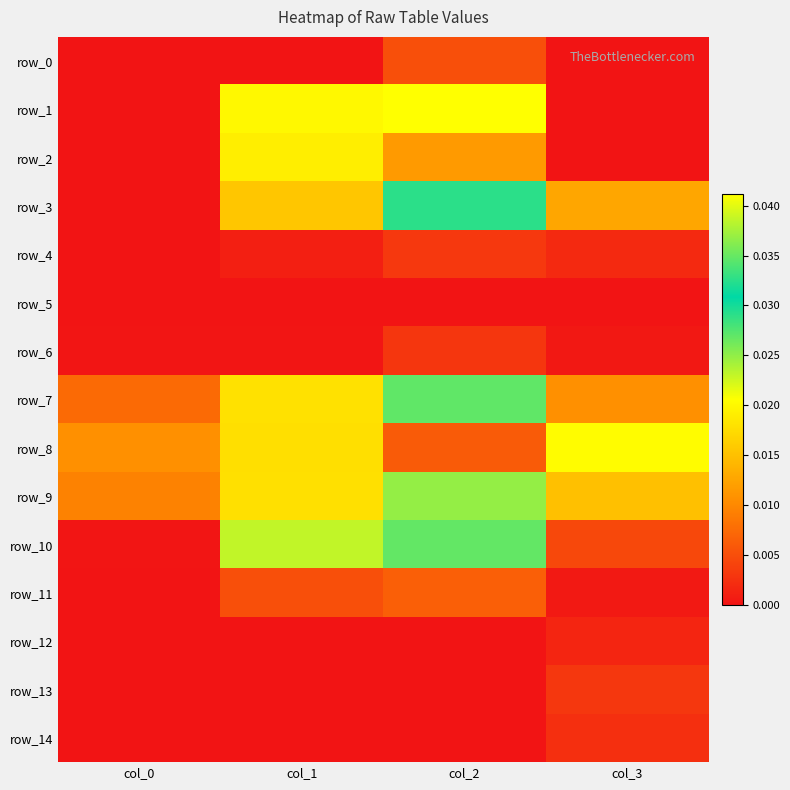

At which category is the sum across all series the highest?

col_2